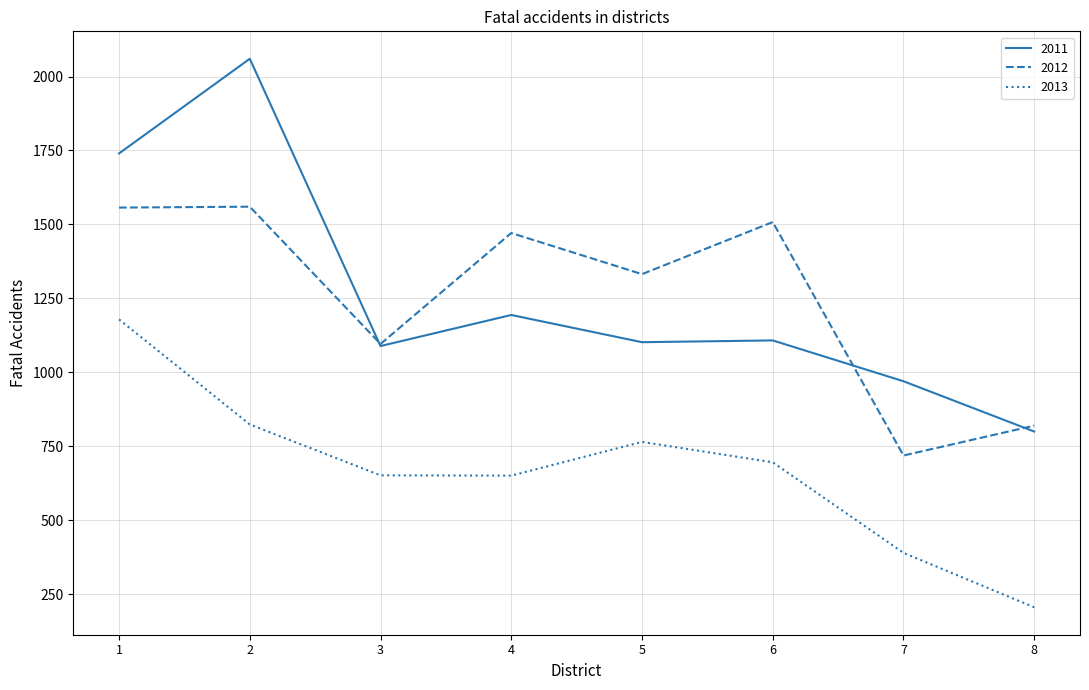

What is the total value across all series at 8?

1826